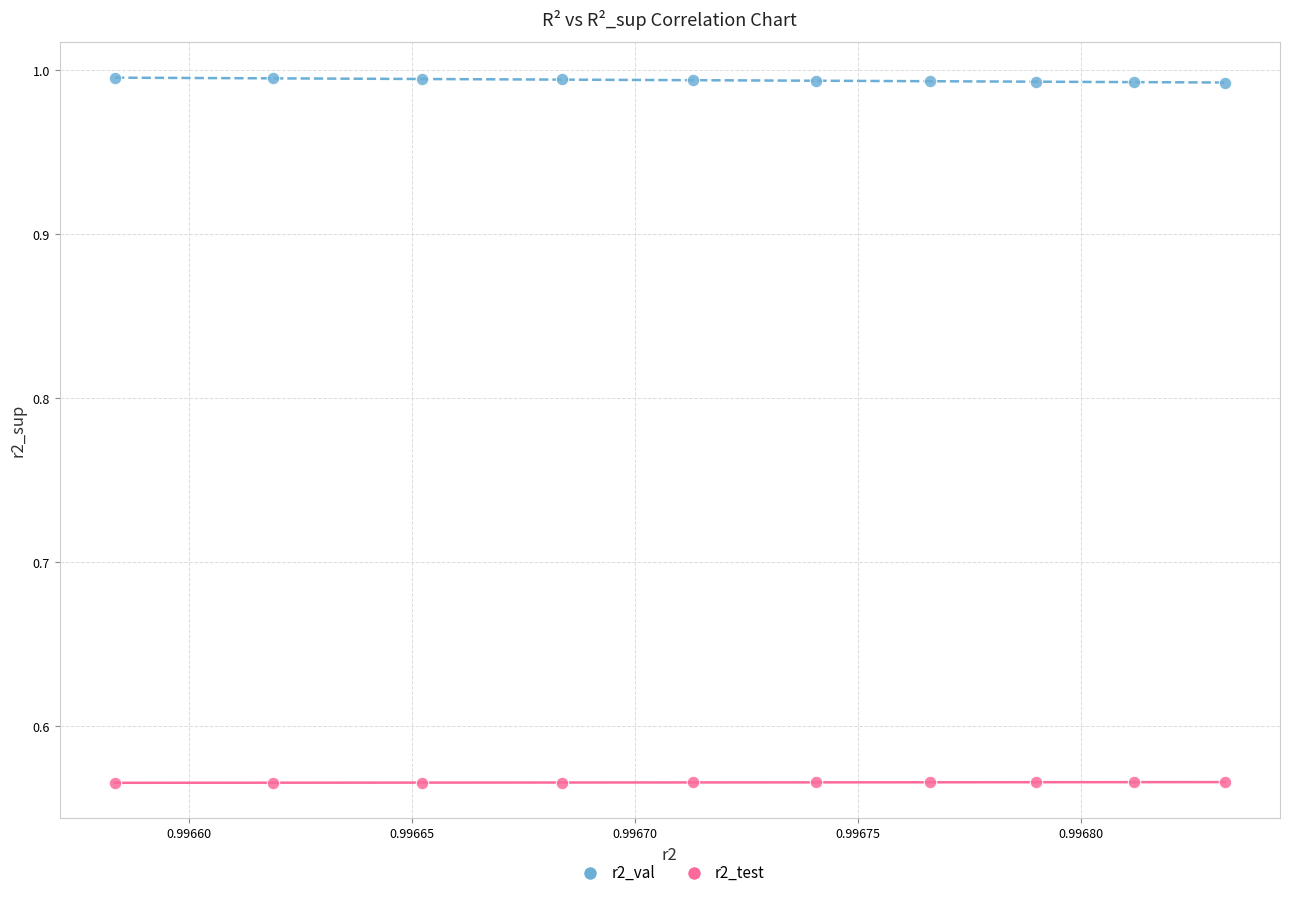

Across all data points, what is the range of Y values (max minus min)?

0.4